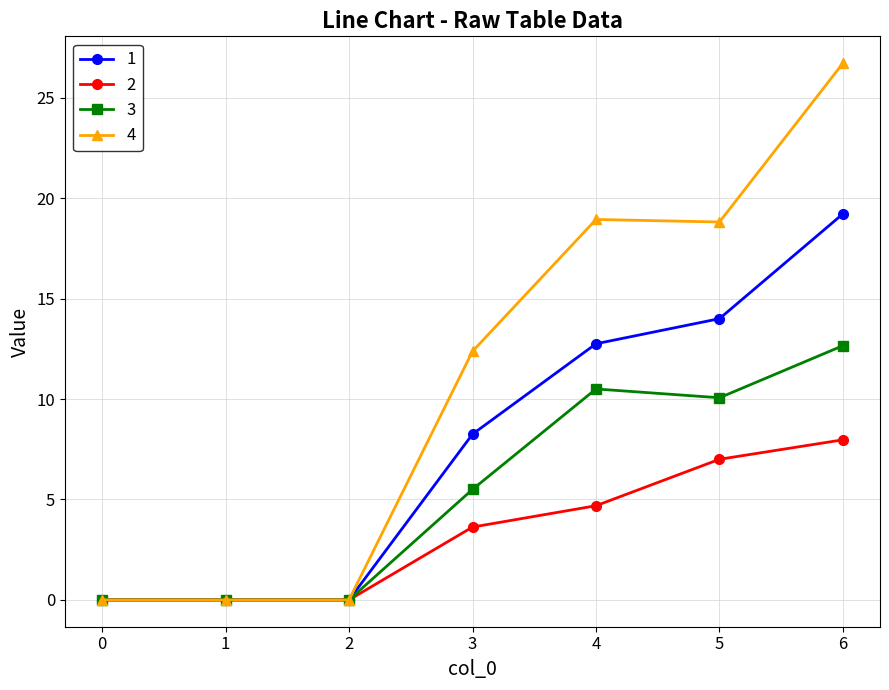

What are all the series names shown in the legend?

1, 2, 3, 4